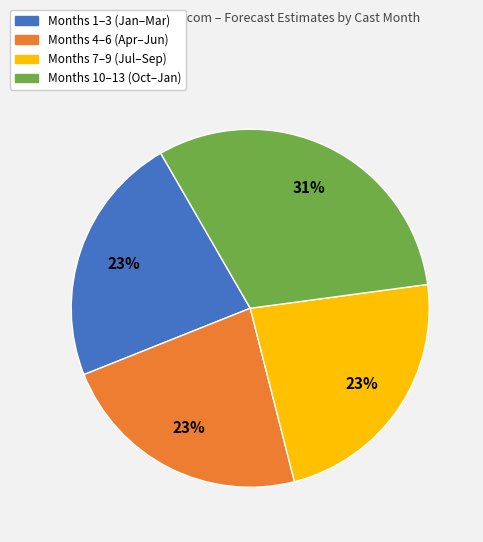

How many segments does this pie chart have?

4